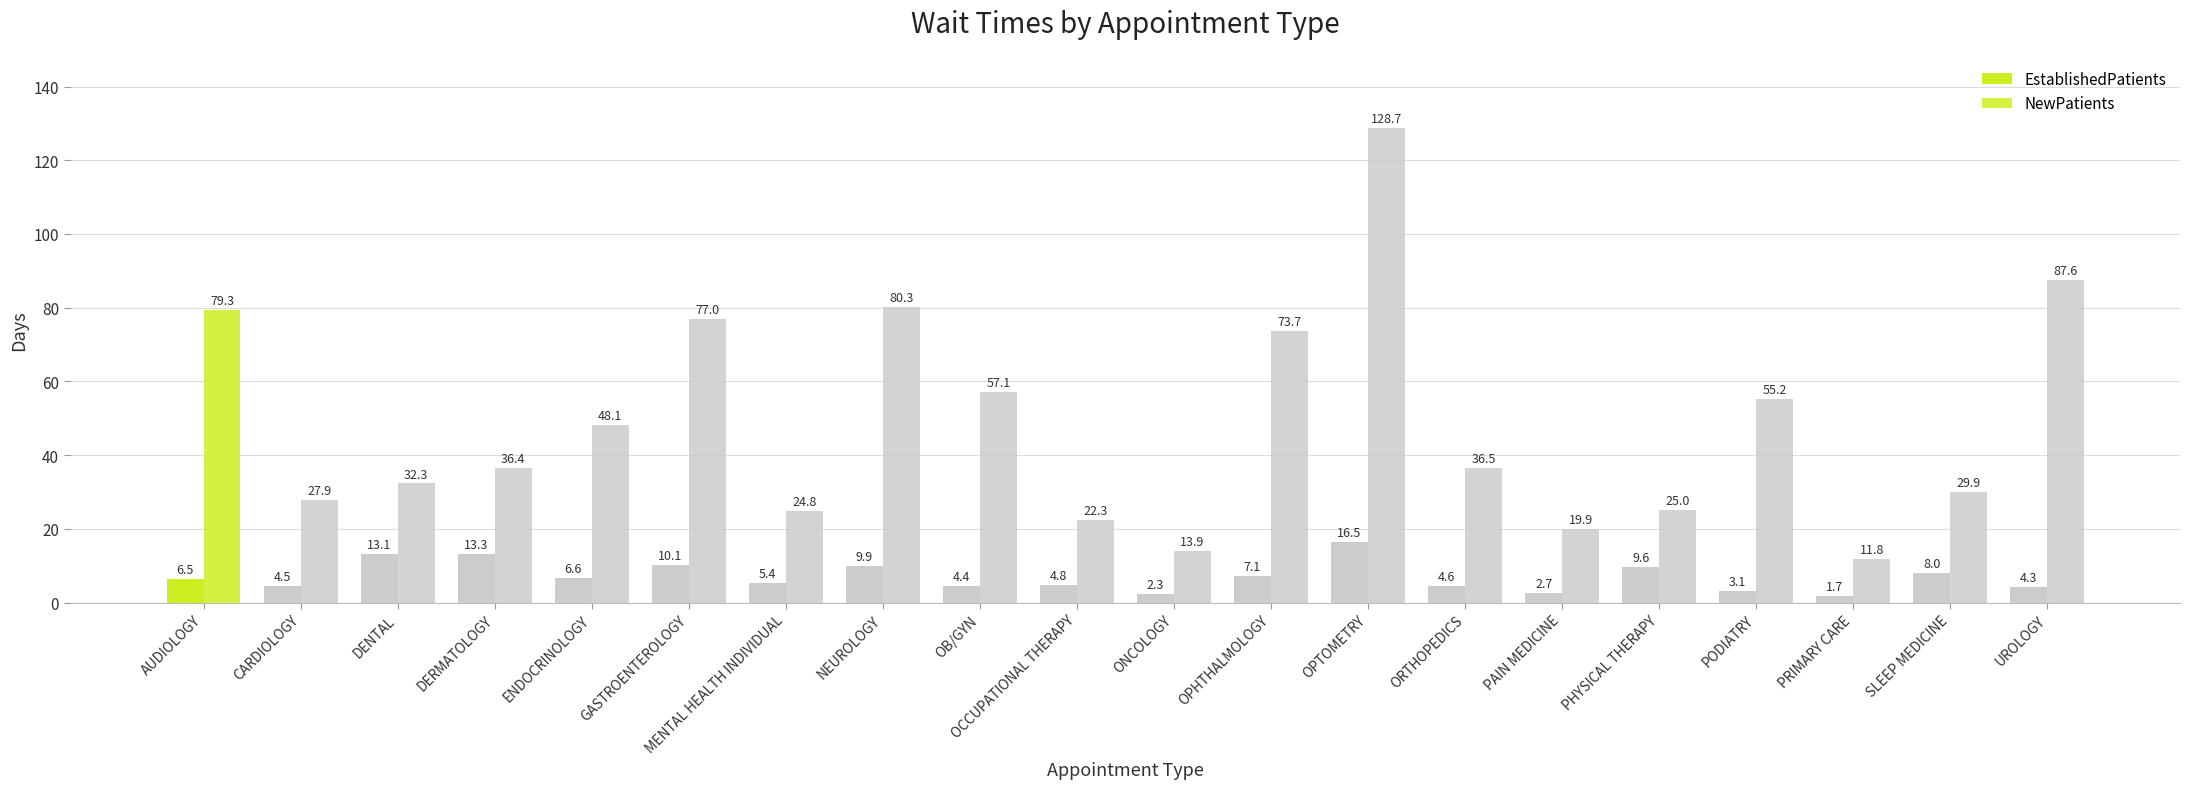

What position from the right is PAIN MEDICINE?

6